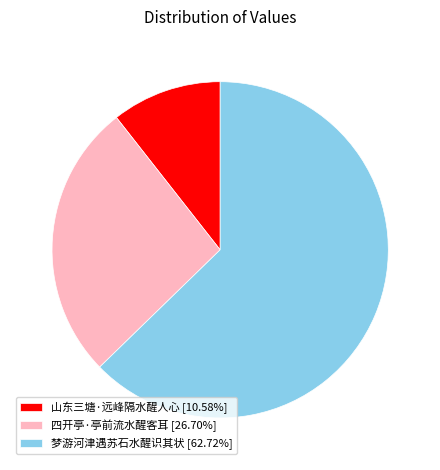

Does 梦游河津遇苏石水醒识其状 [62.72%] represent more than half of the total?

Yes